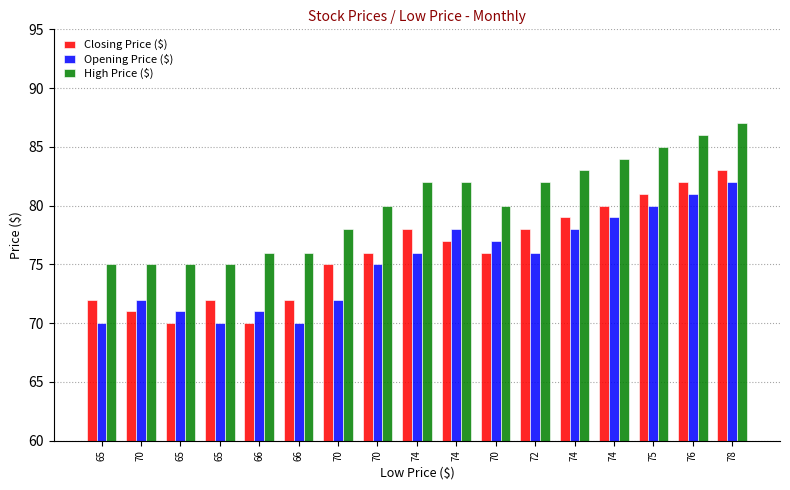

Reading right to left, transcribe all the data shown in this chart.

Closing Price ($): 78=83	76=82	75=81	74=80	74=79	72=78	70=76	74=77	74=78	70=76	70=75	66=72	66=70	65=72	65=70	70=71	65=72
Opening Price ($): 78=82	76=81	75=80	74=79	74=78	72=76	70=77	74=78	74=76	70=75	70=72	66=70	66=71	65=70	65=71	70=72	65=70
High Price ($): 78=87	76=86	75=85	74=84	74=83	72=82	70=80	74=82	74=82	70=80	70=78	66=76	66=76	65=75	65=75	70=75	65=75